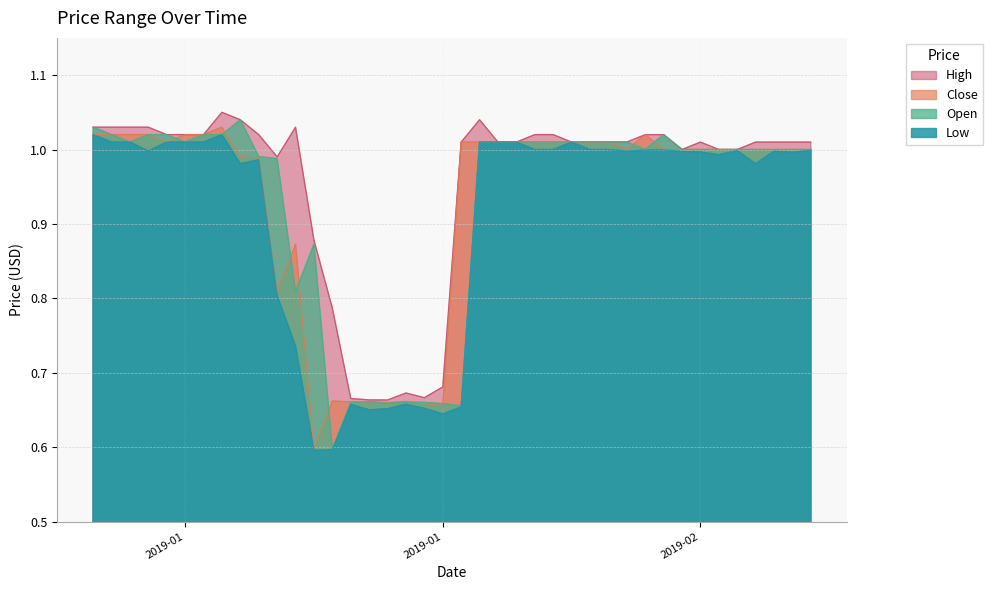

Which series has the largest range (max minus min)?

Open